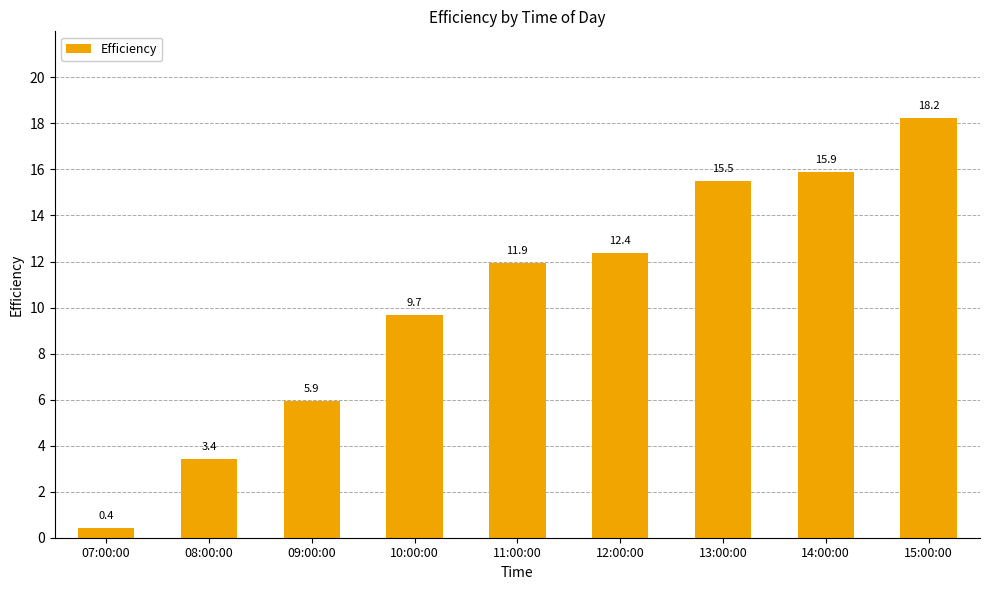

Read the value at 12:00:00.

12.4